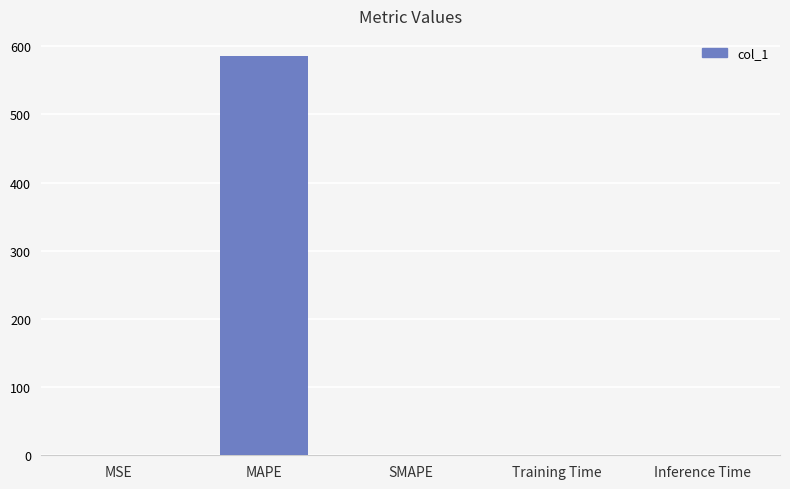

What is the approximate value at MAPE?

585.8